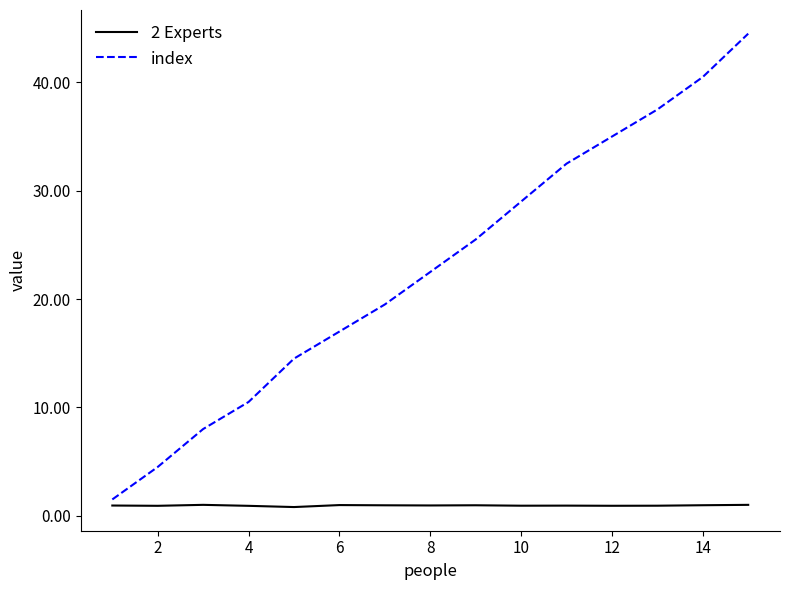

What is the maximum value shown in the chart?

44.5